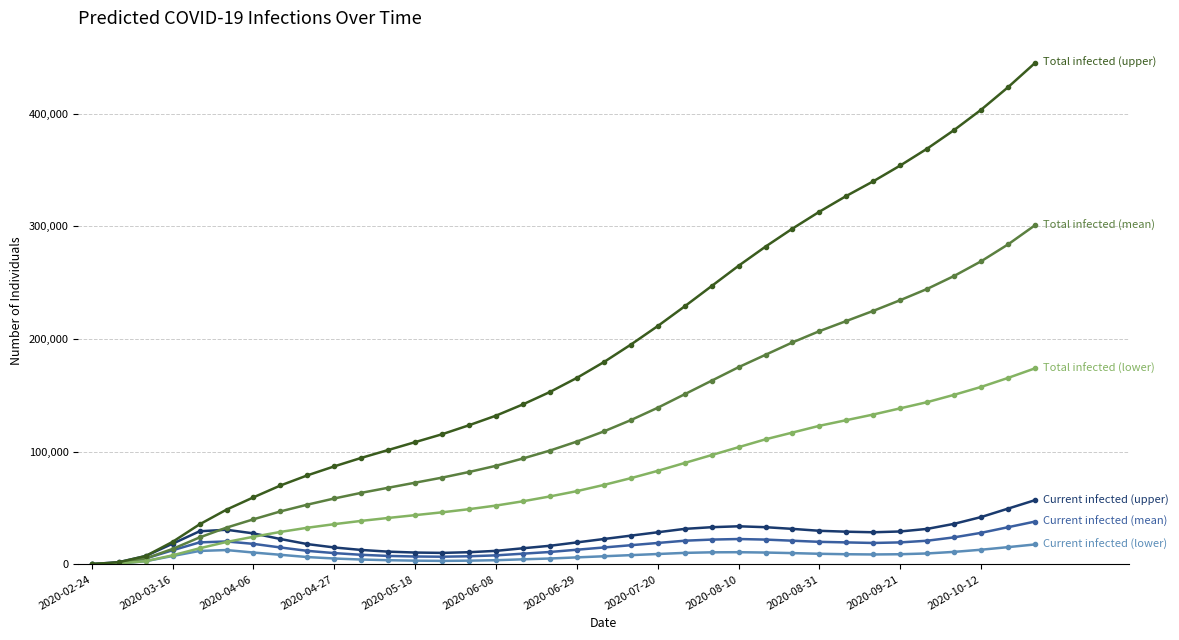

What is the greatest value displayed?

445000